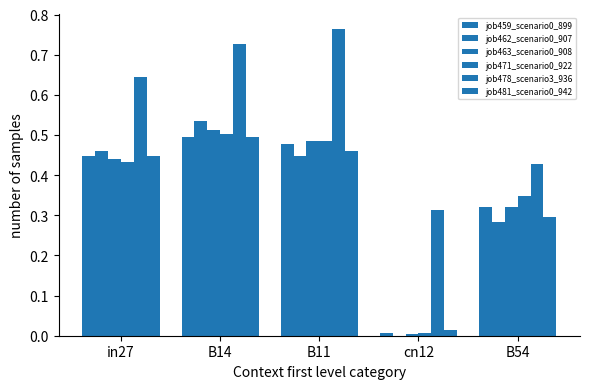

True or false: job462_scenario0_907 has a value of 0.9 at B14.

False